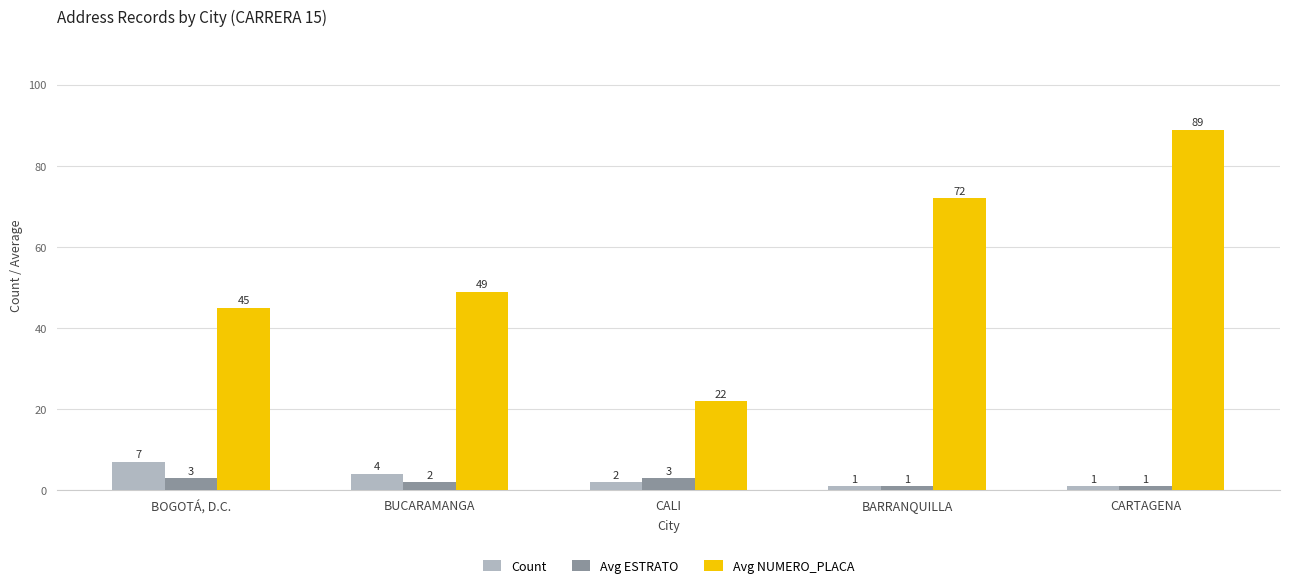

Count the number of categories in the chart.

5